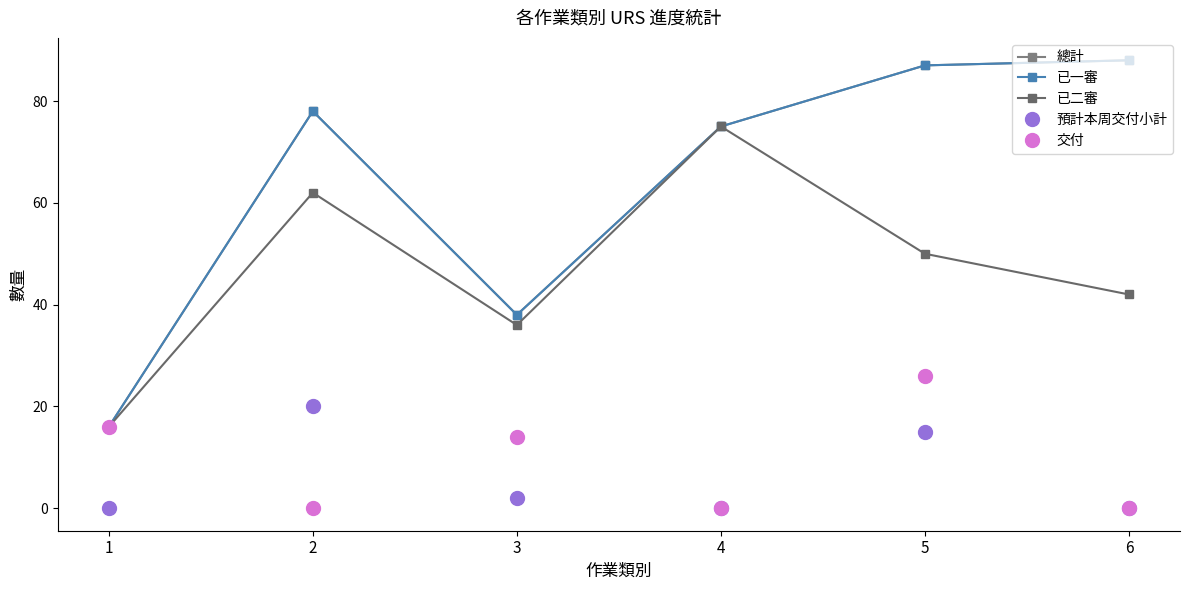

What is the total value across all series at 1?

64